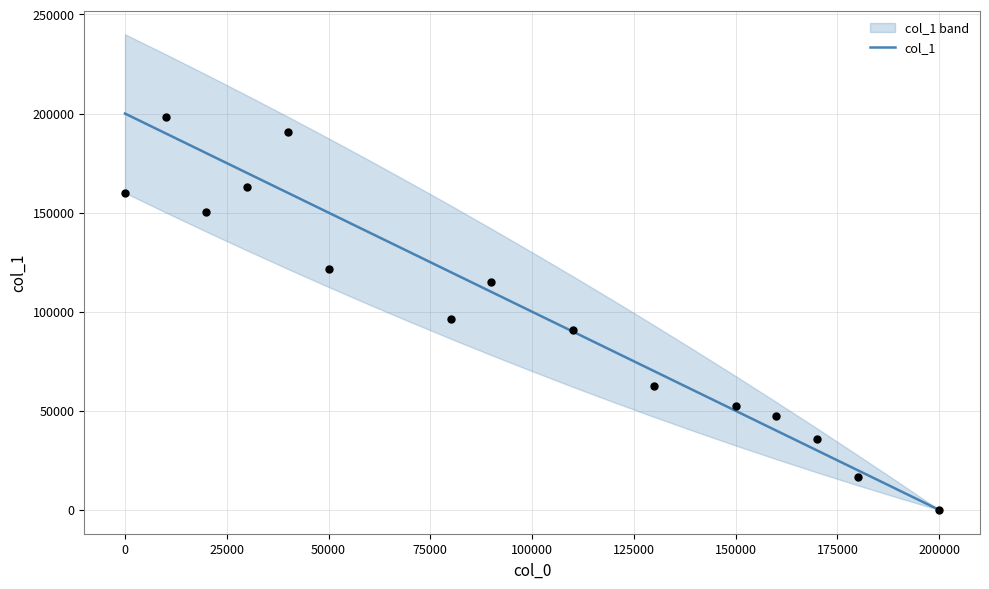

Is it true that col_1 equals -78461 at 200000?

False